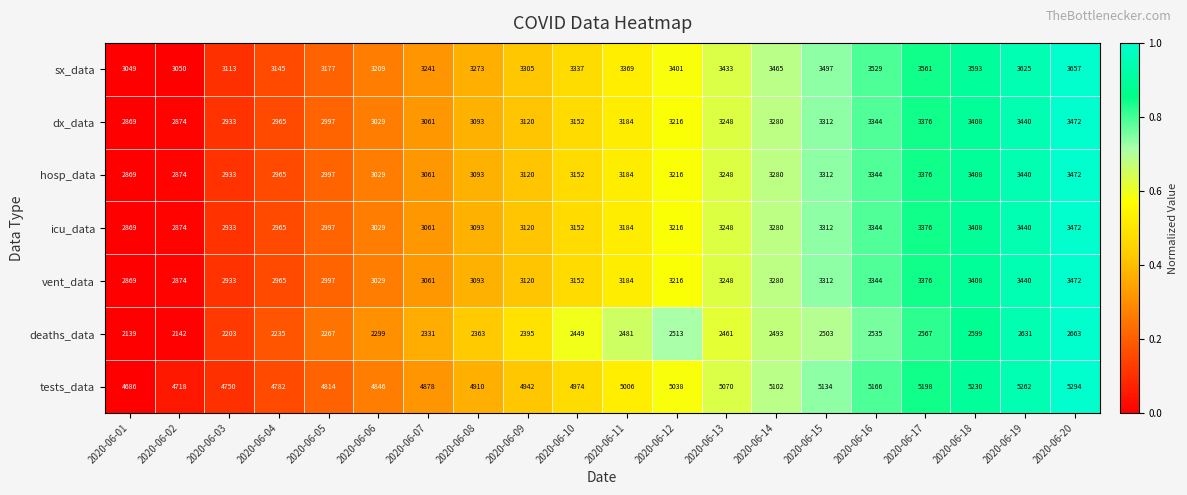

True or false: sx_data has a value of 3049 at 2020-06-01.

True